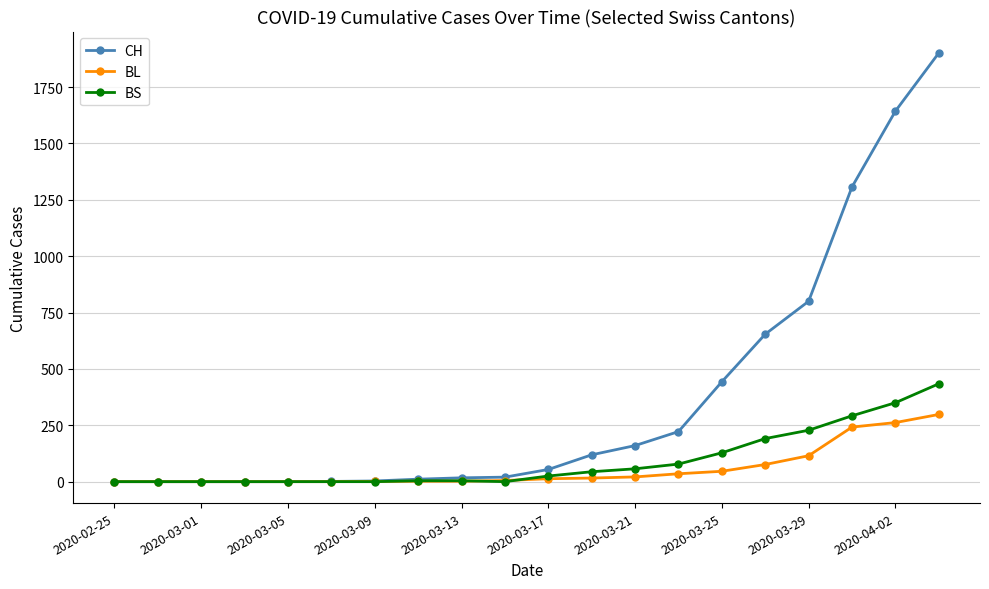

Which series has the widest spread of values?

CH